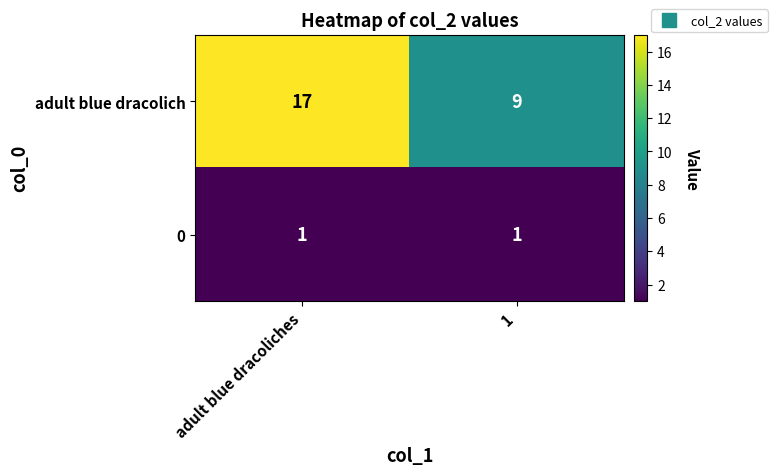

Which category has the highest value across all series?

adult blue dracoliches